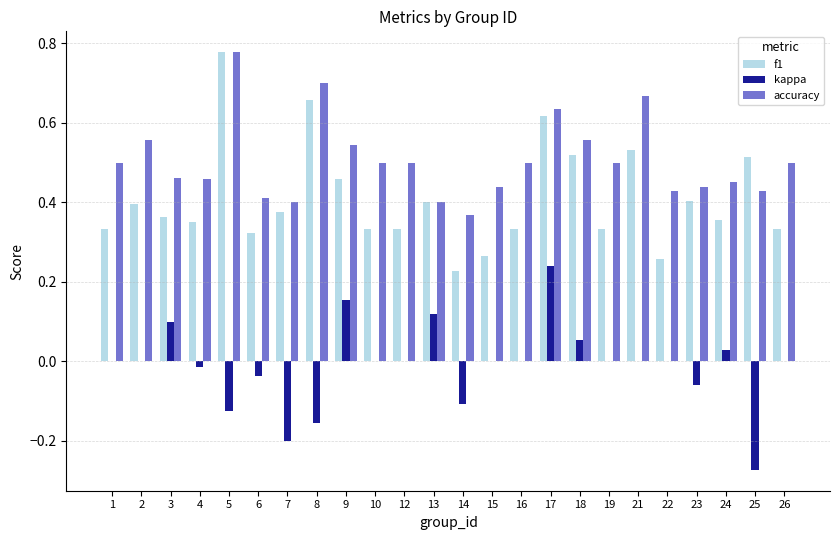

Which category has the highest value across all series?

5